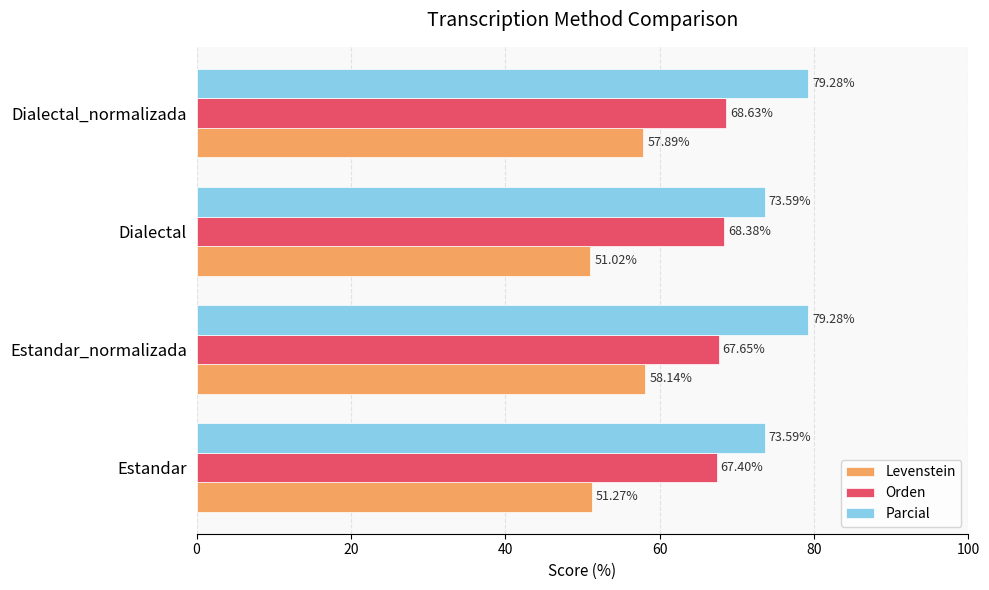

Which series has the largest range (max minus min)?

Levenstein